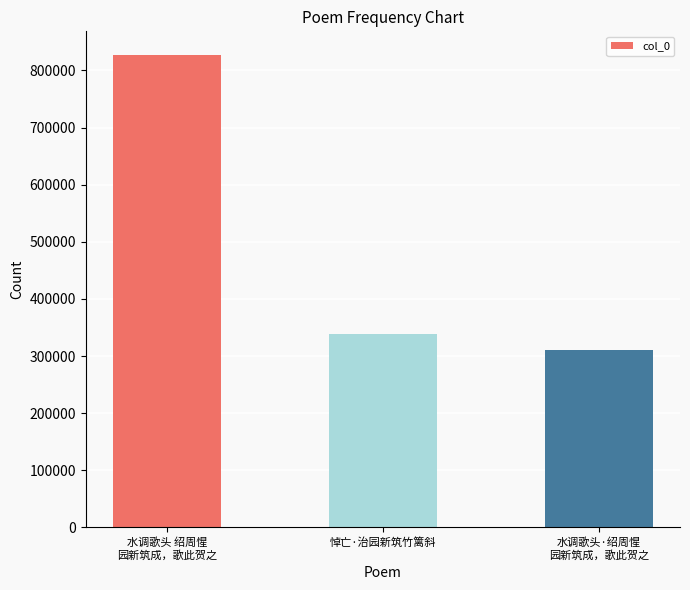

Reading left to right, list all the values displayed in this chart.

827116	338138	311487